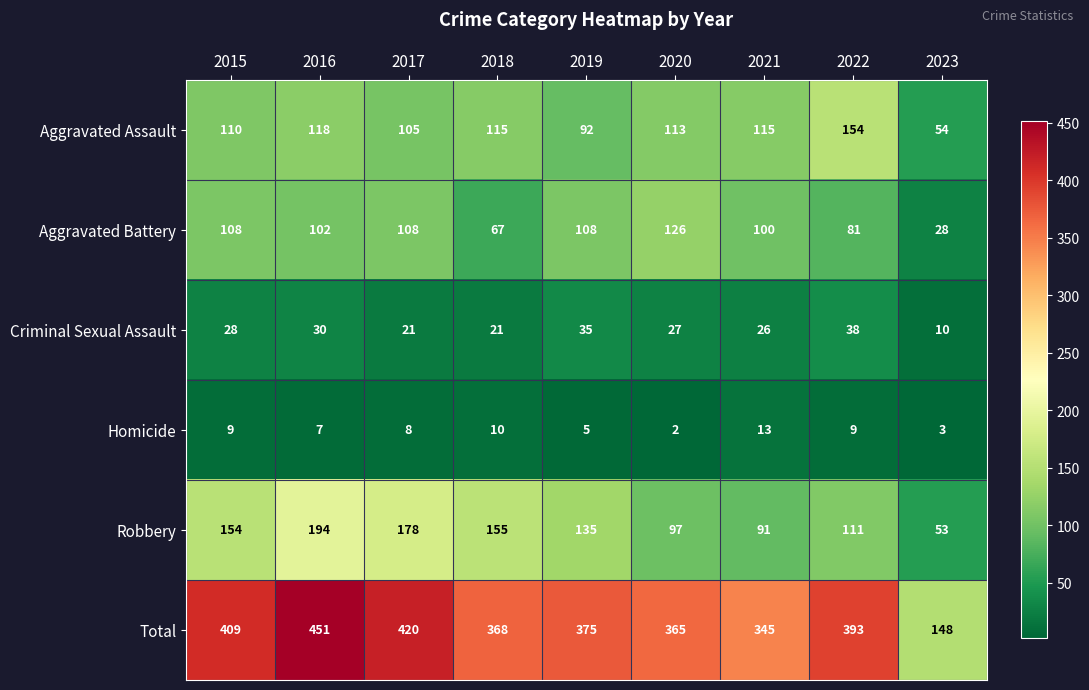

How many values in the Aggravated Battery series are below 102?

4